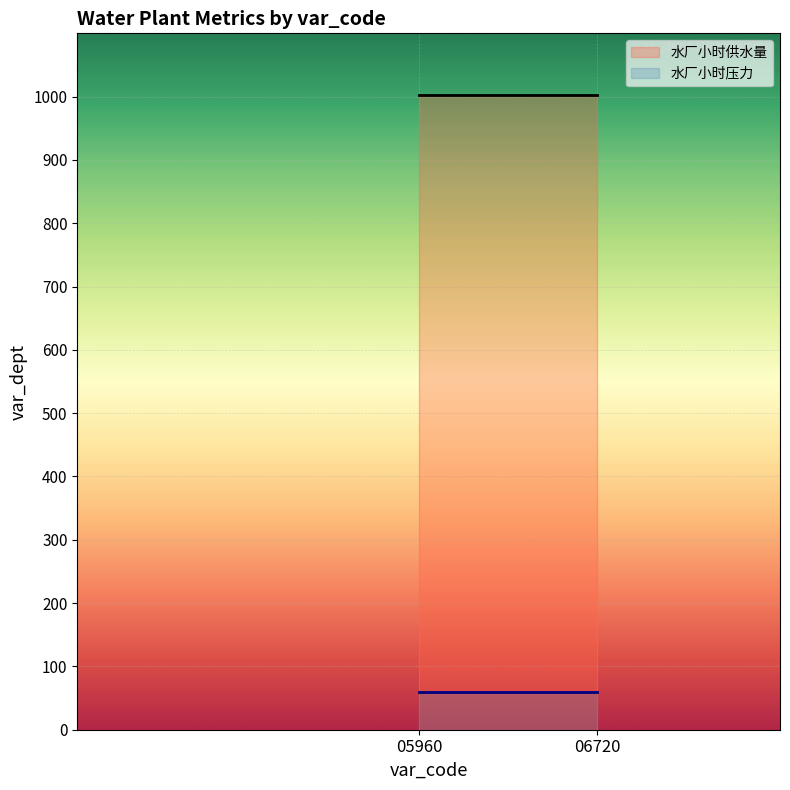

Reading left to right, list all the values displayed in this chart.

水厂小时供水量: 1003	1003
水厂小时压力: 60	60